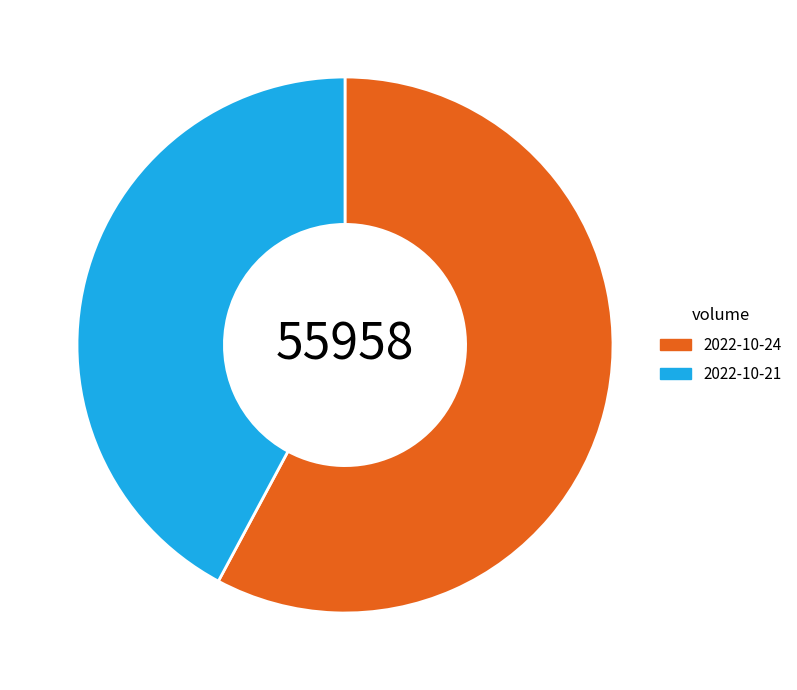

Rank the categories by value from highest to lowest.

2022-10-24, 2022-10-21